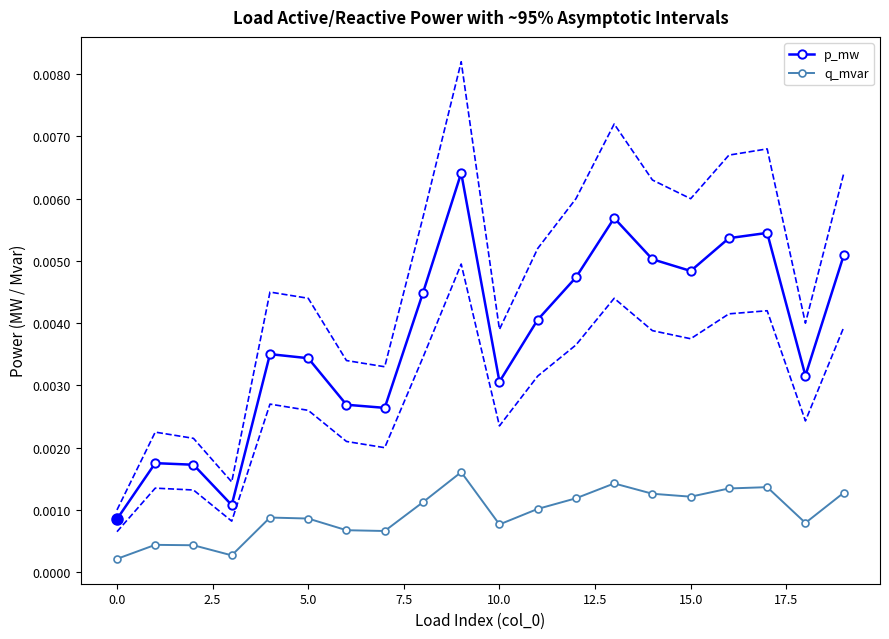

Which series has the widest spread of values?

p_mw